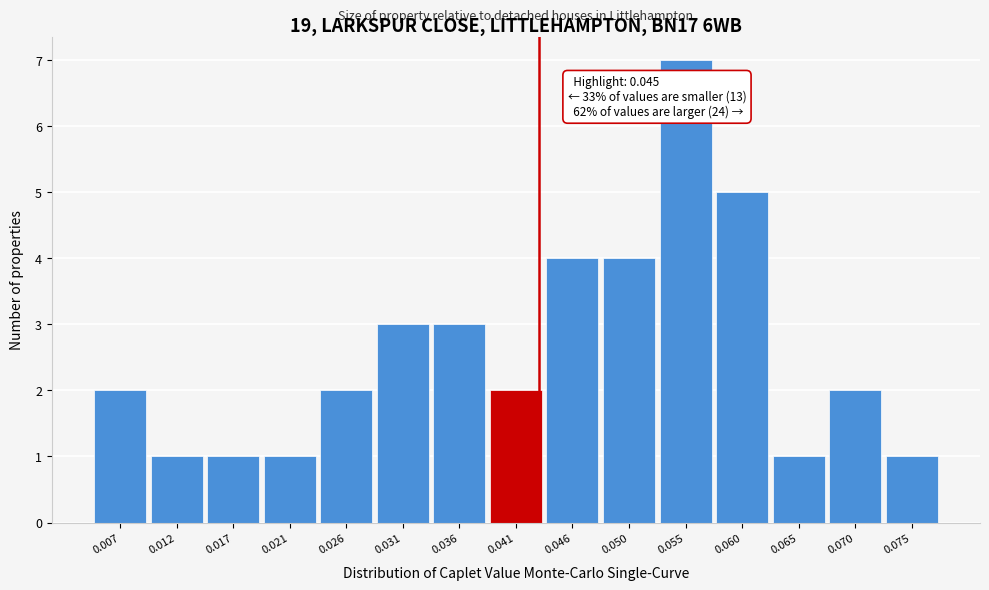

Reading left to right, what are all the values shown in this chart?

0.007=2	0.012=1	0.017=1	0.021=1	0.026=2	0.031=3	0.036=3	0.041=2	0.046=4	0.050=4	0.055=7	0.060=5	0.065=1	0.070=2	0.075=1